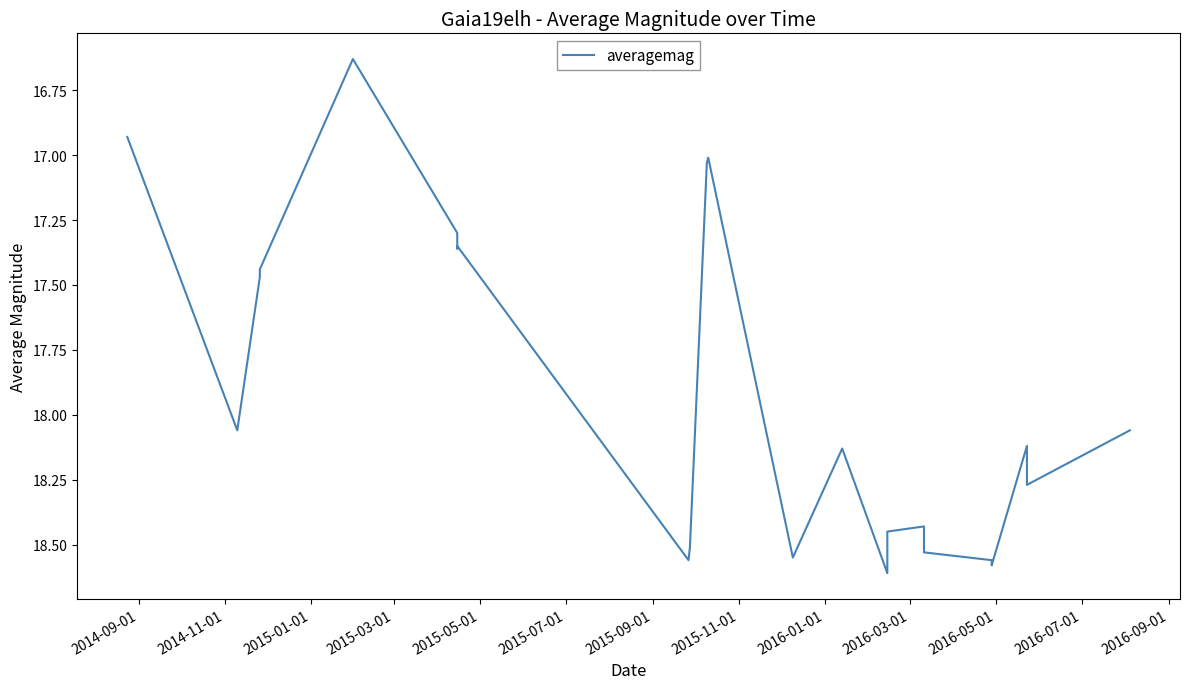

Reading right to left, list all the values displayed in this chart.

18.1	18.3	18.1	18.6	18.6	18.5	18.4	18.4	18.6	18.1	18.6	17.0	17.0	18.5	18.6	17.4	17.4	17.3	16.6	17.4	17.5	18.1	16.9